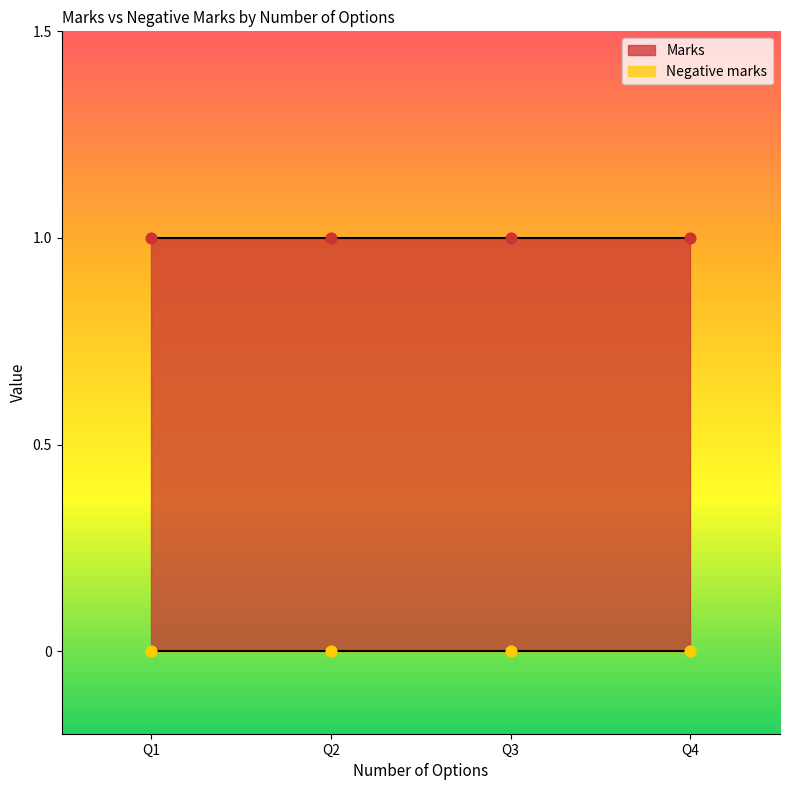

At which category is the sum across all series the highest?

4